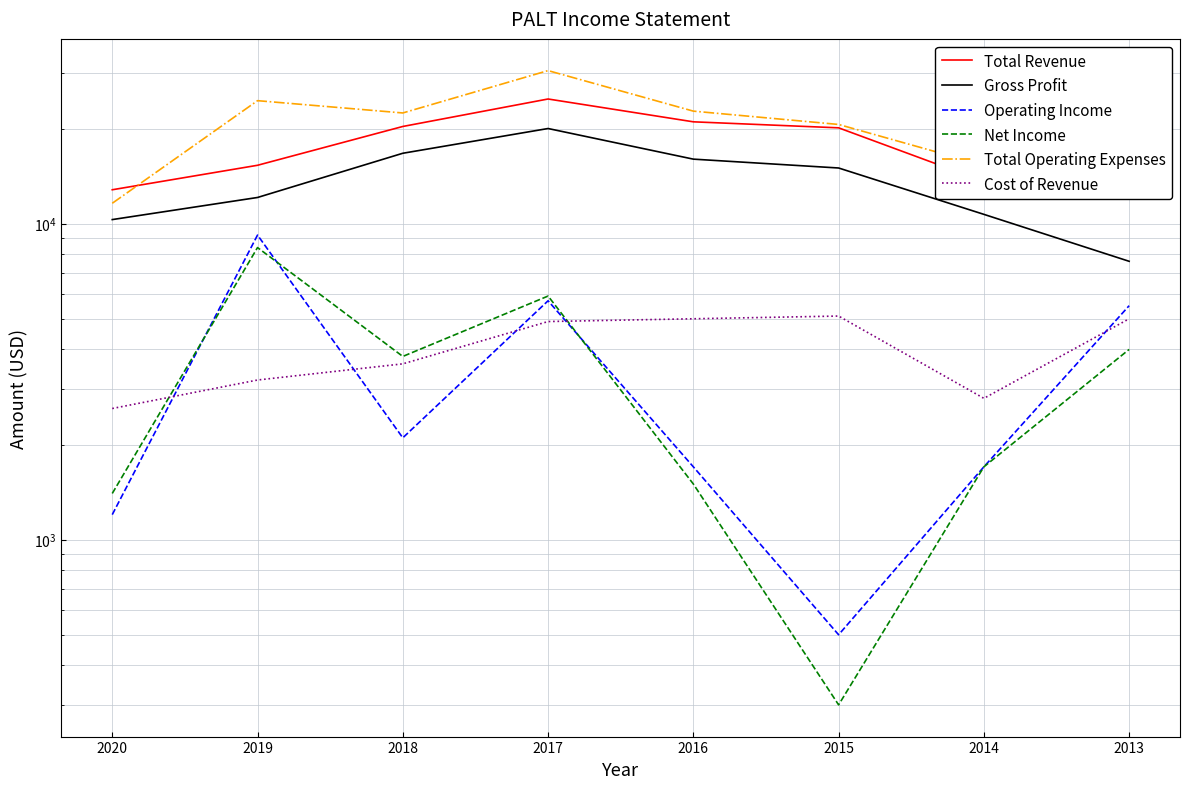

Is the value of Cost of Revenue at 2013 greater than the value of Net Income at 2018?

Yes